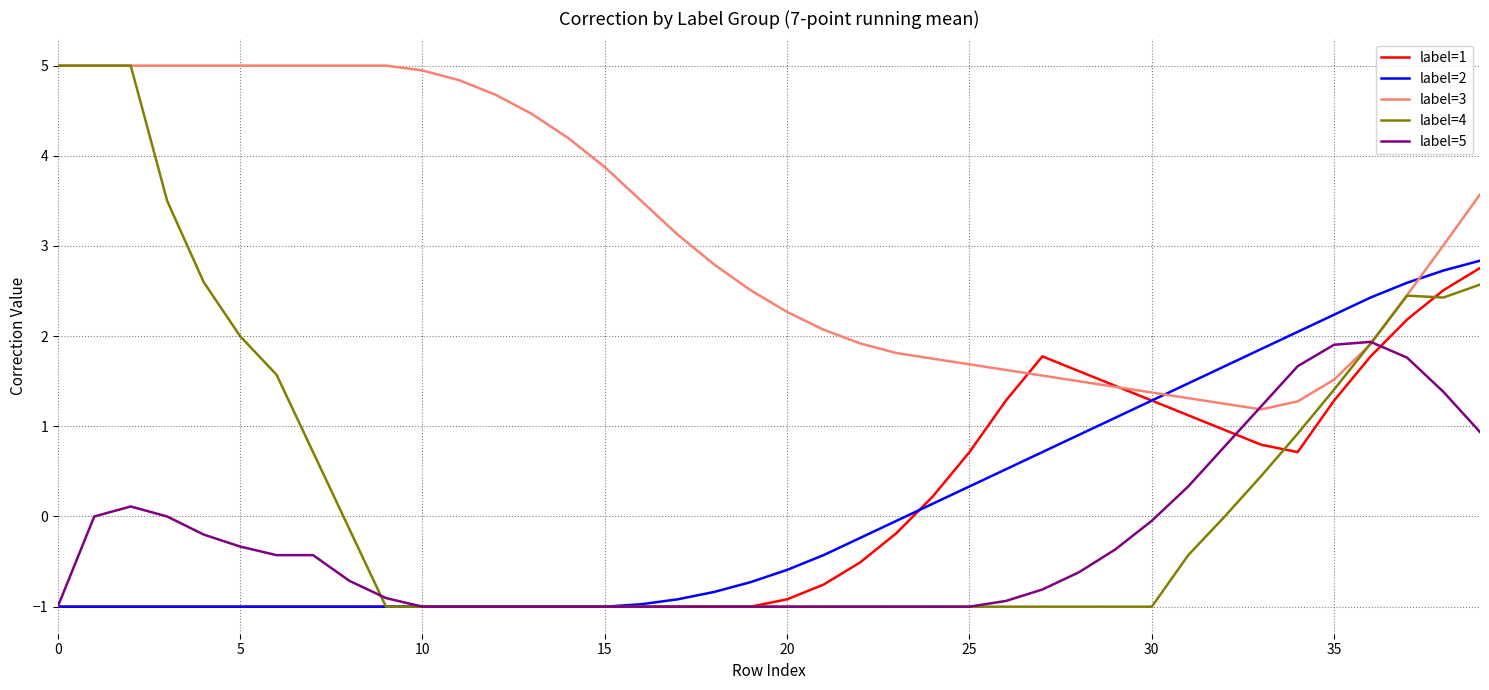

What is the greatest value displayed?

5.0